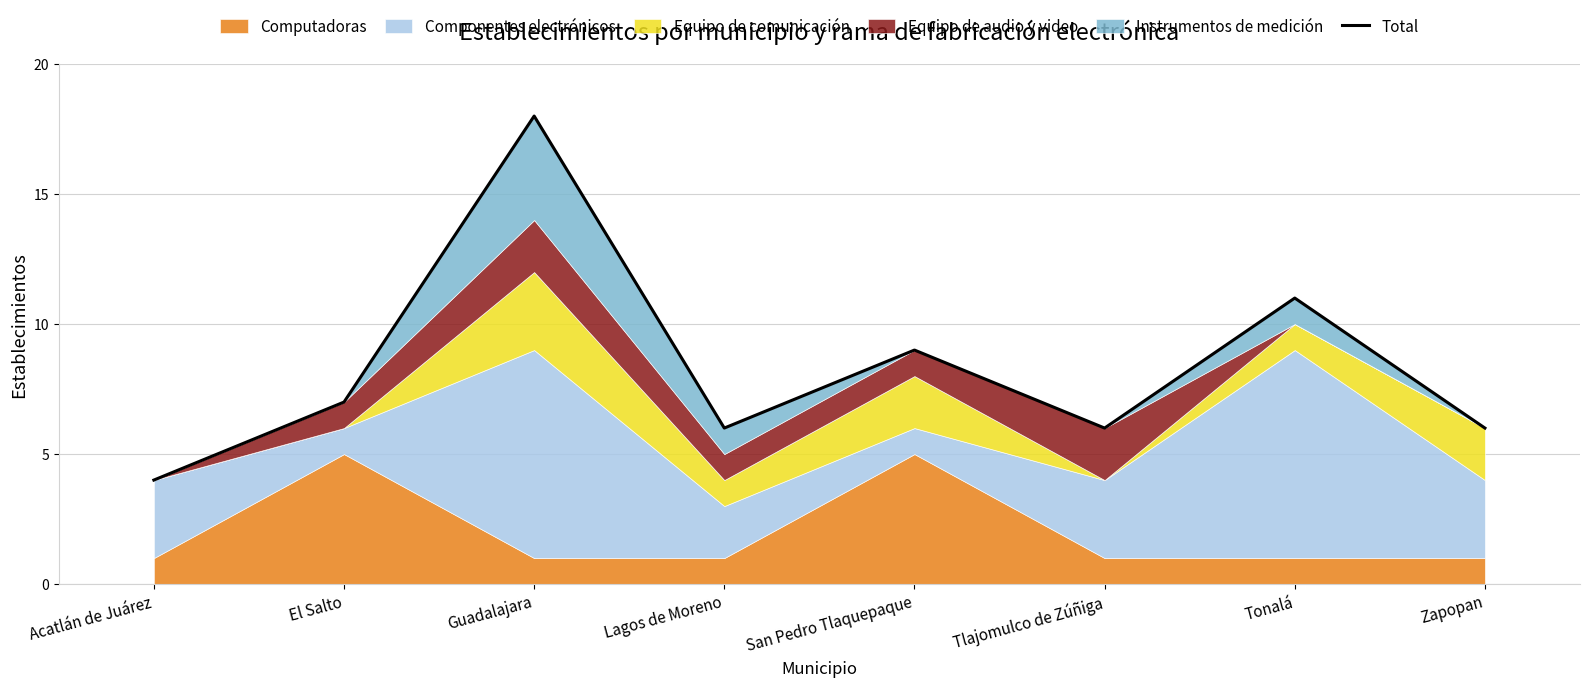

What is the minimum value shown in the chart?

4